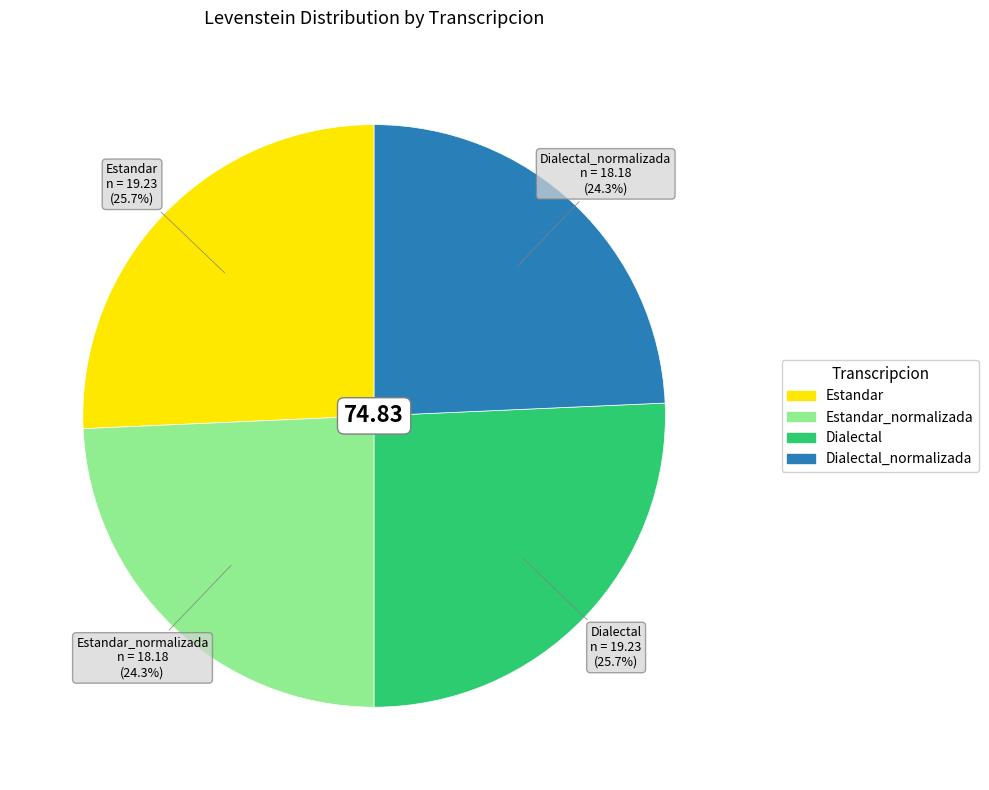

Does any single category account for the majority?

No